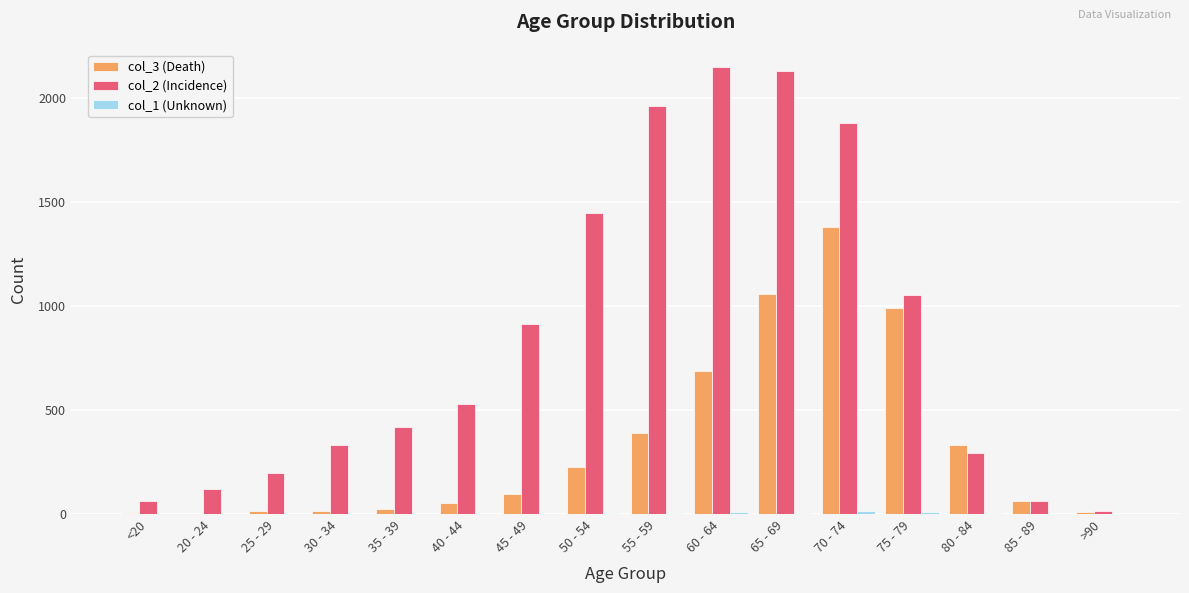

Is the value of col_2 (Incidence) at 70 - 74 greater than the value of col_3 (Death) at 60 - 64?

Yes